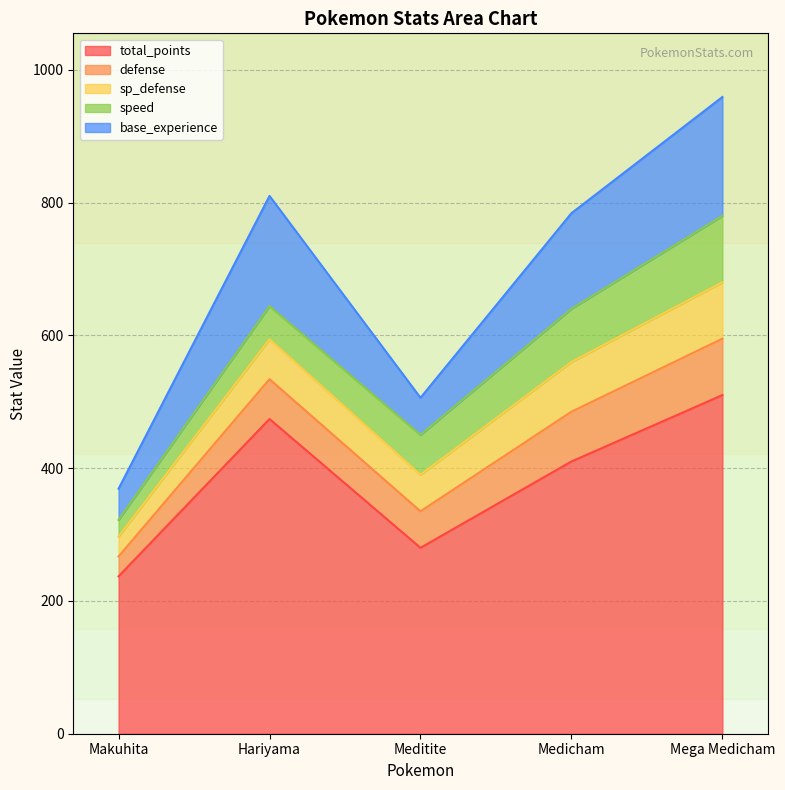

What is the difference between the second highest and minimum values in the total_points series?

237